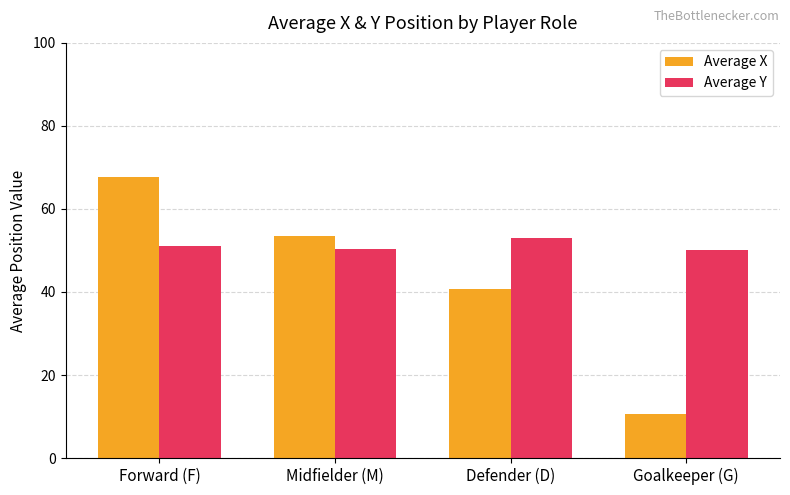

How many data points does each series have?

4